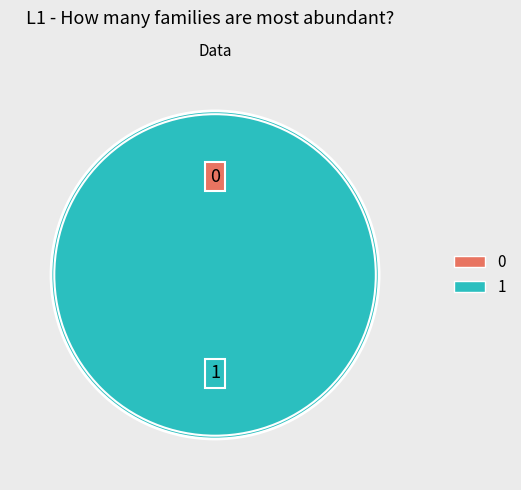

Which slice is the largest?

1